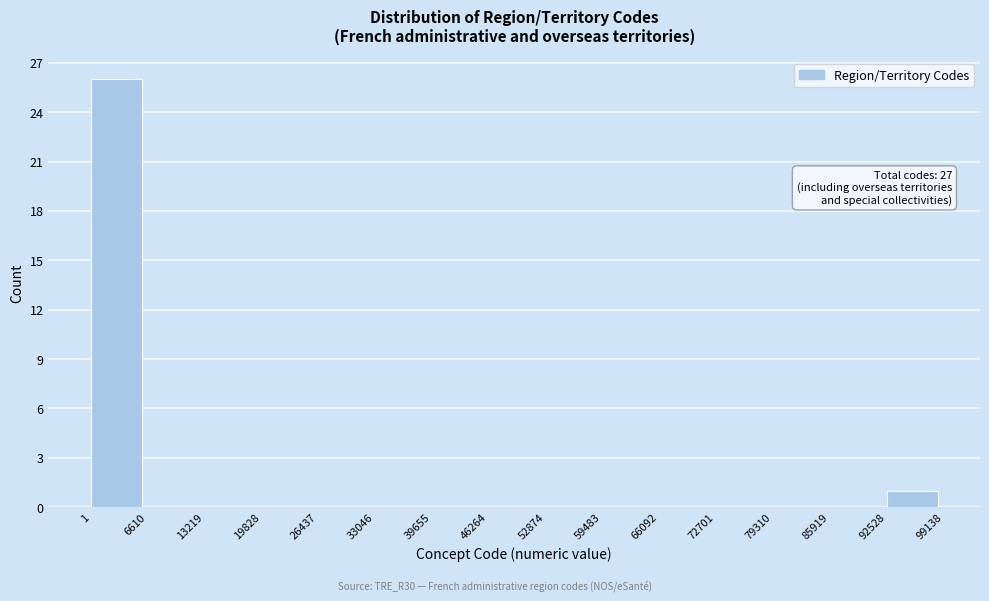

Over which range of the x-axis is the bar tallest?

1 to 6610